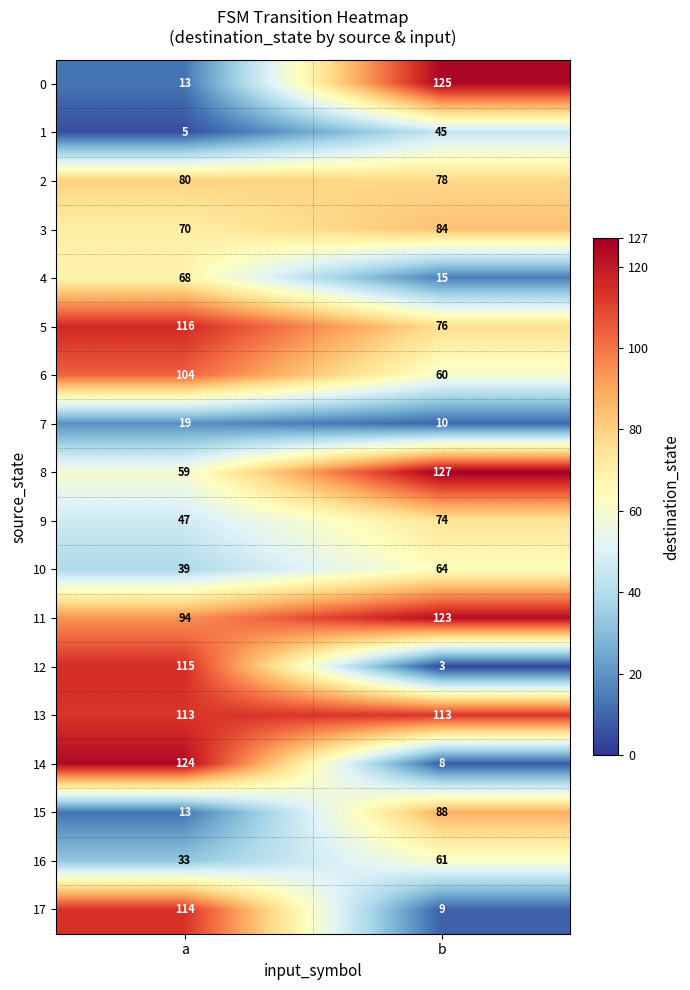

At which category is the sum across all series the highest?

a